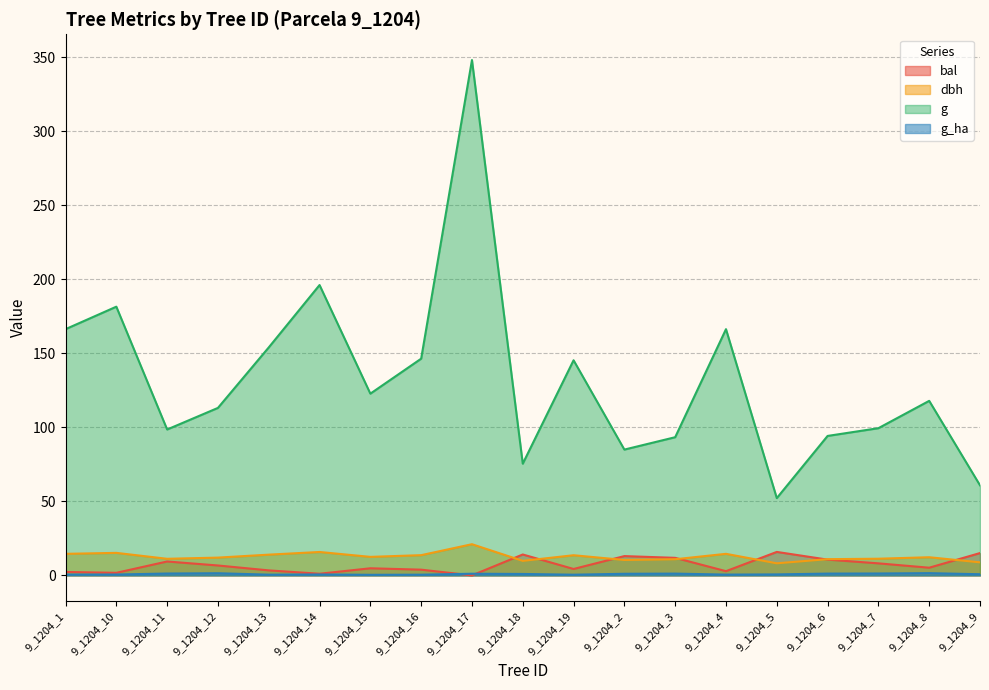

Which series has the largest total across all categories?

g